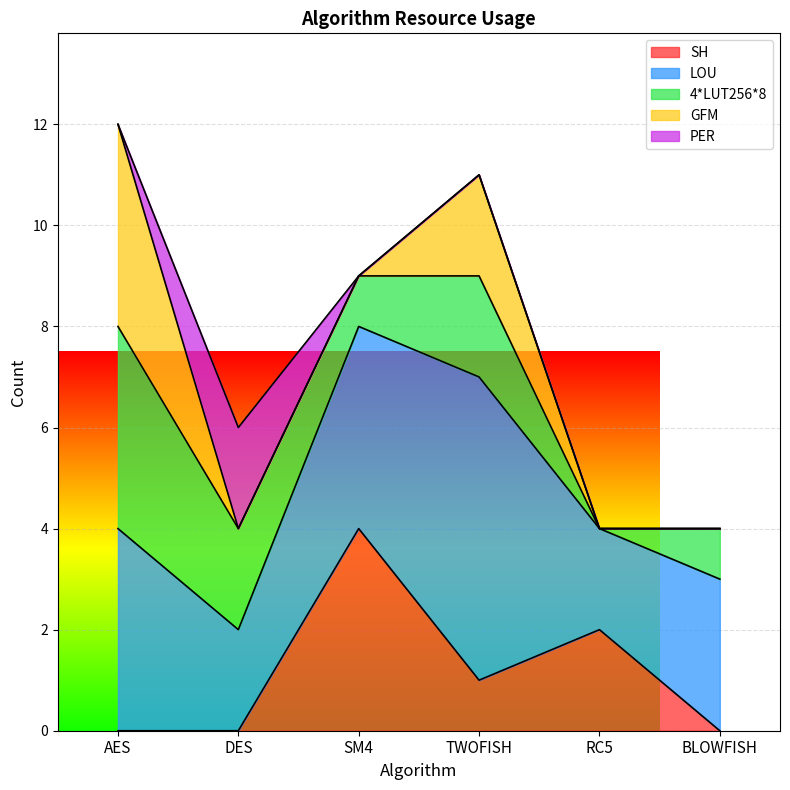

How many series are shown in this chart?

5